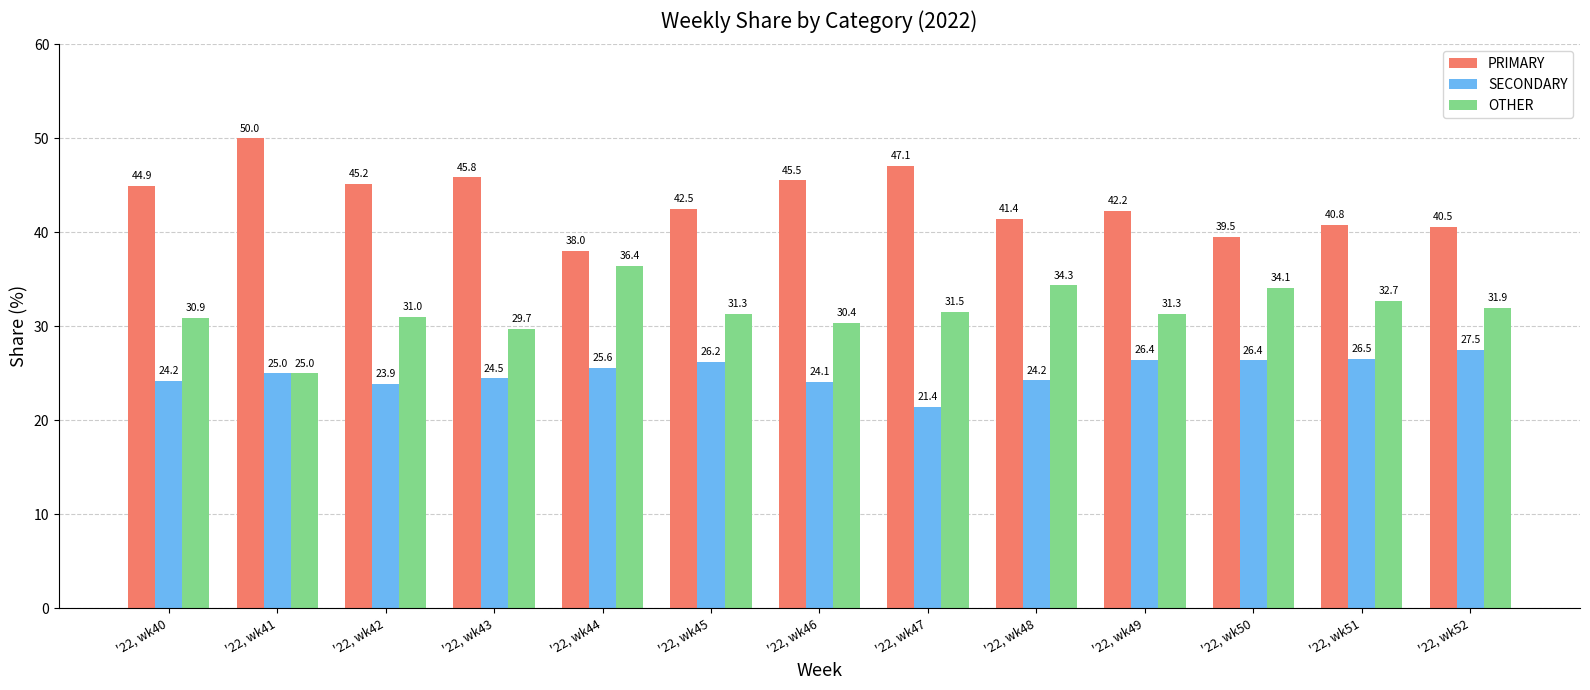

Which series has the largest total across all categories?

PRIMARY